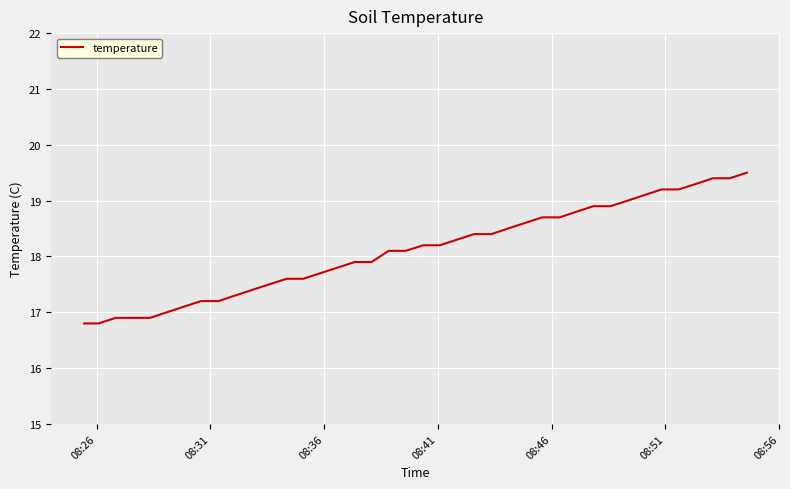

What is the smallest value displayed?

16.8